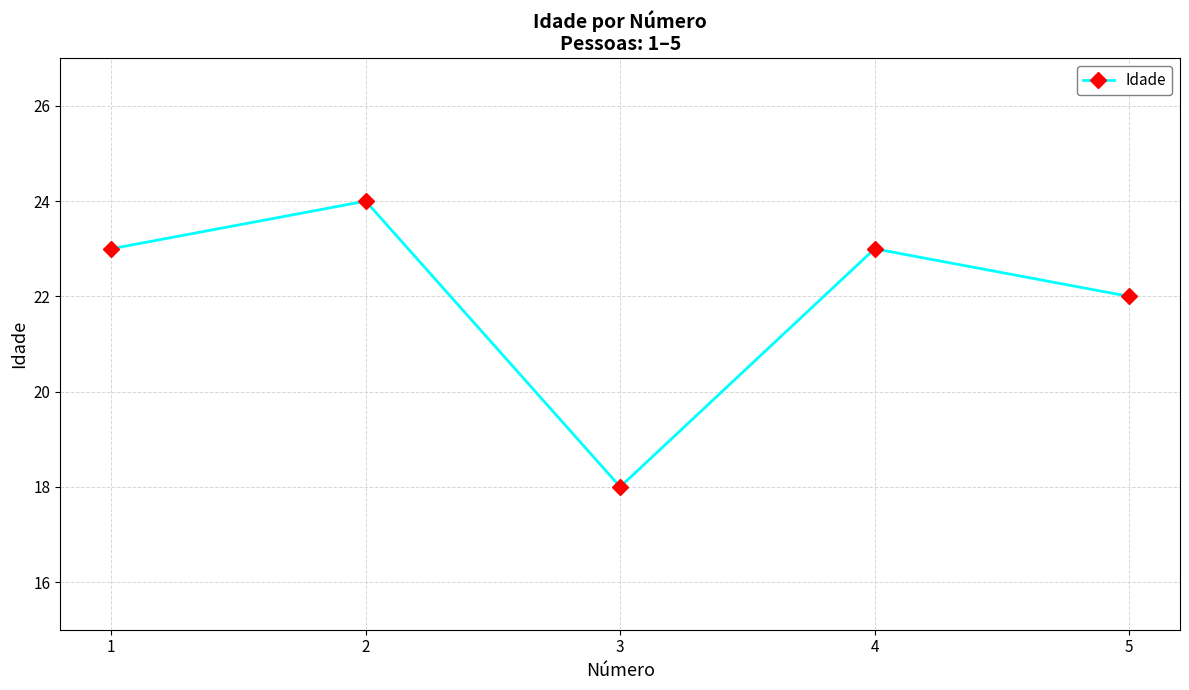

How many distinct data groups are displayed?

1